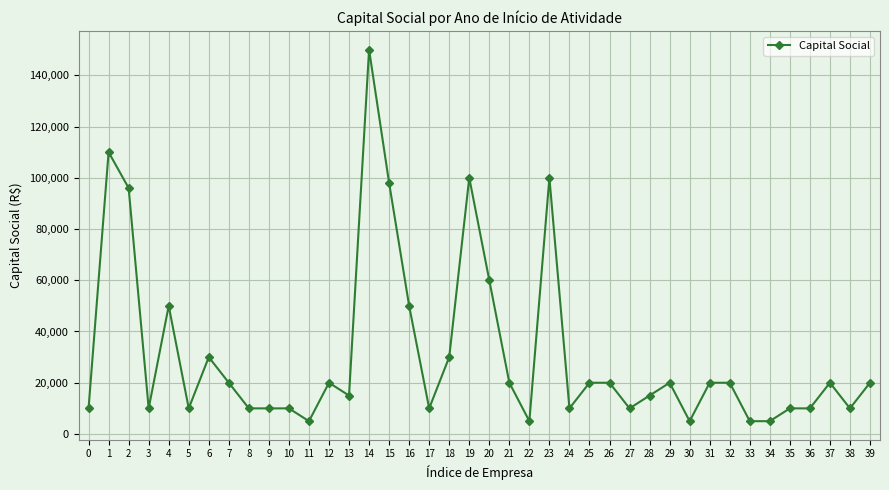

The value at 23 is 57365. True or false?

False